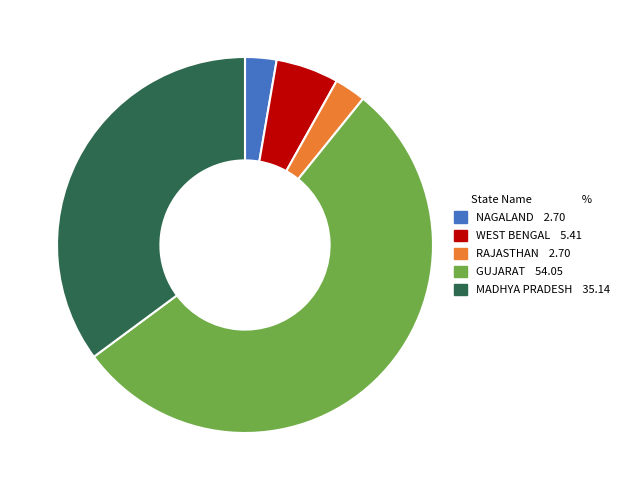

Combined, do NAGALAND and MADHYA PRADESH account for over 50%?

No